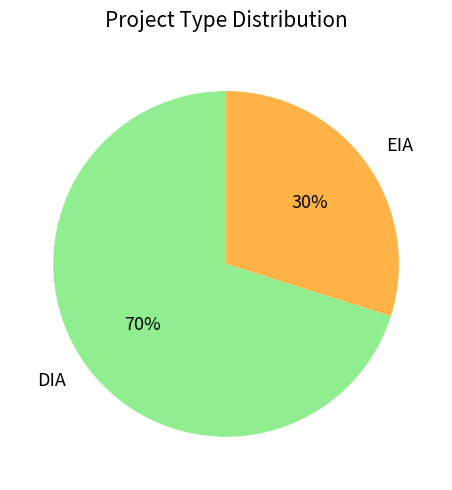

Approximately how many times larger is the value at EIA compared to DIA?

0.4